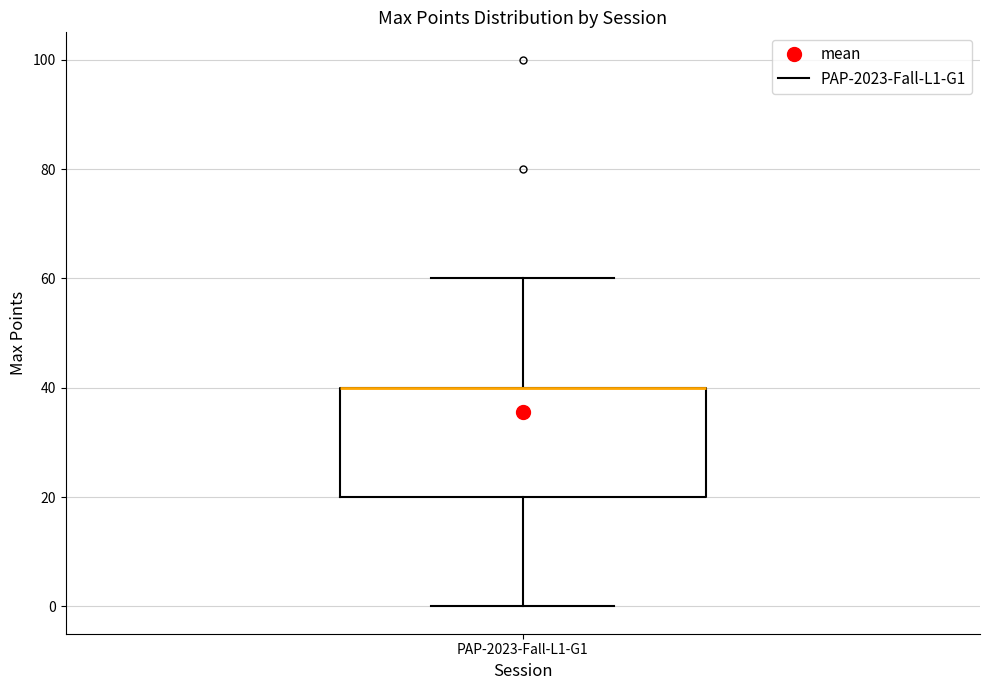

Read this box plot against the y-axis: the position of the median line, the range covered by the box, and the ends of both whiskers. The values are not printed on the chart, so give them approximately, as read against the axis.

median 40 (drawn on the box's upper edge), box 20 to 40, whiskers 0 to 60